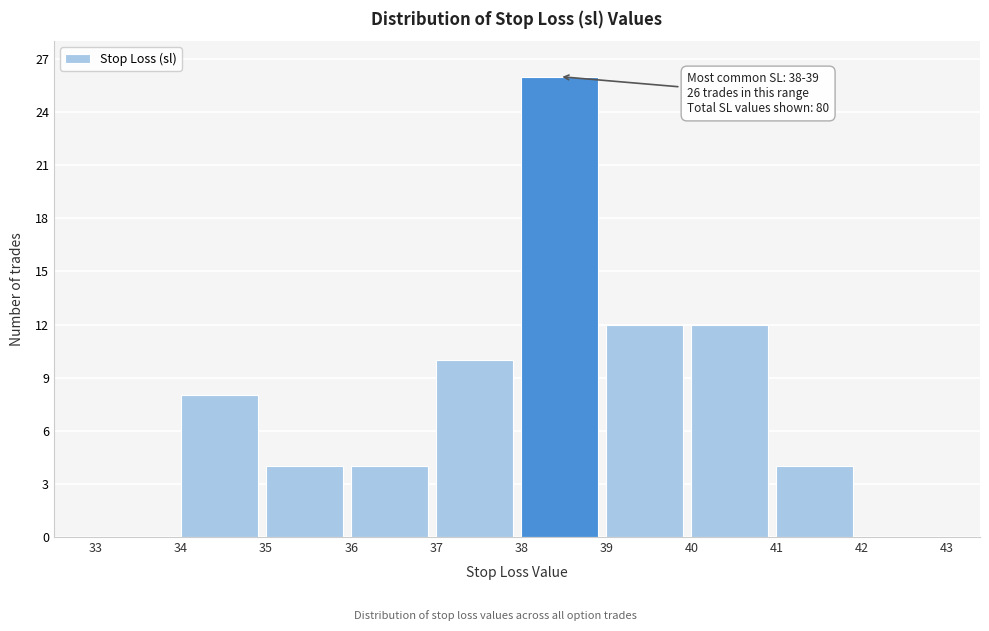

Over which range of the x-axis is the bar tallest?

38 to 39